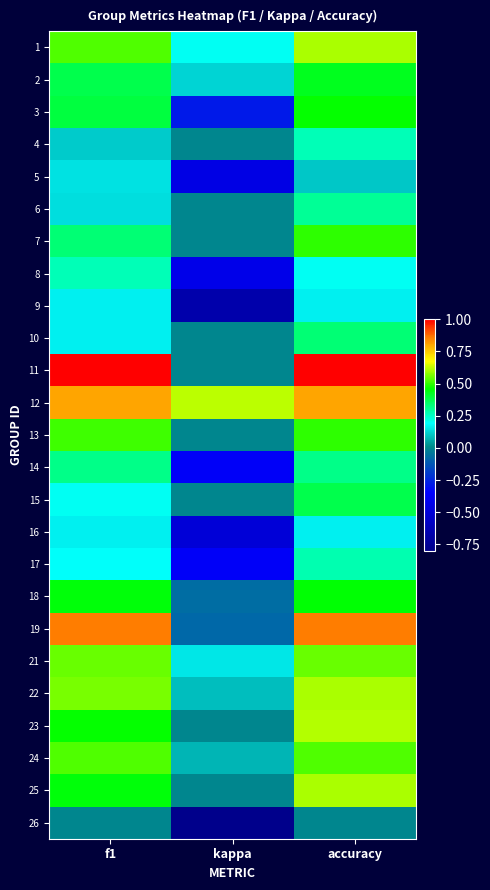

How many data points does each series have?

3